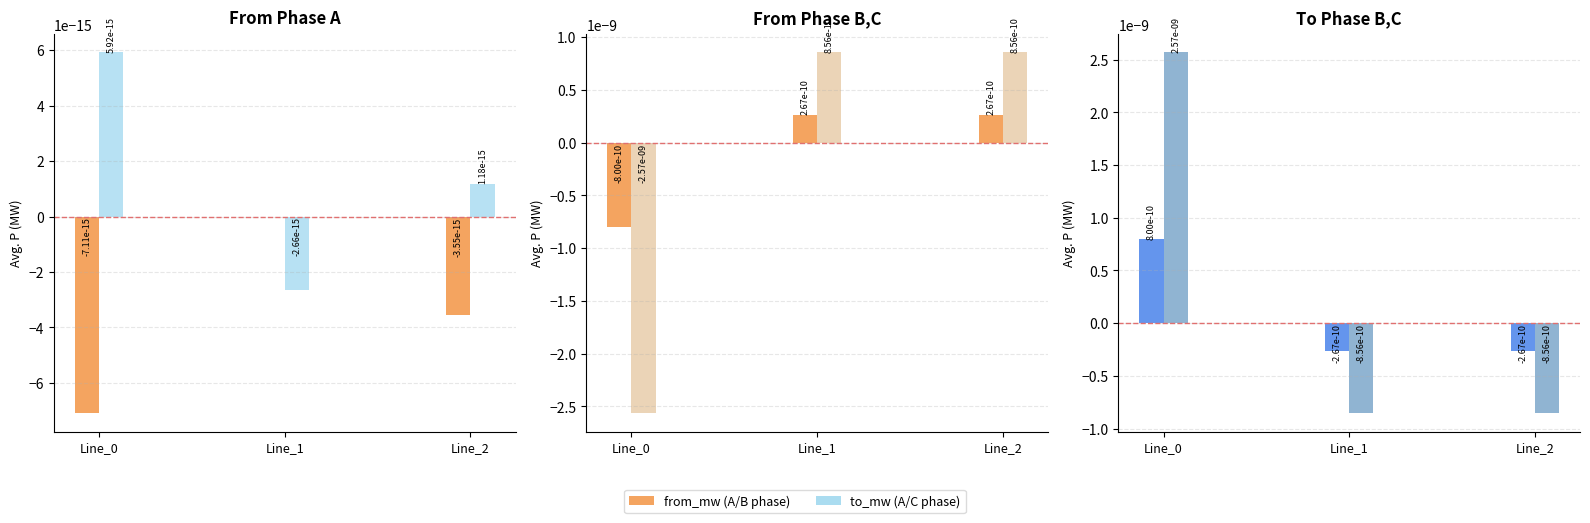

How many data points does each series have?

3